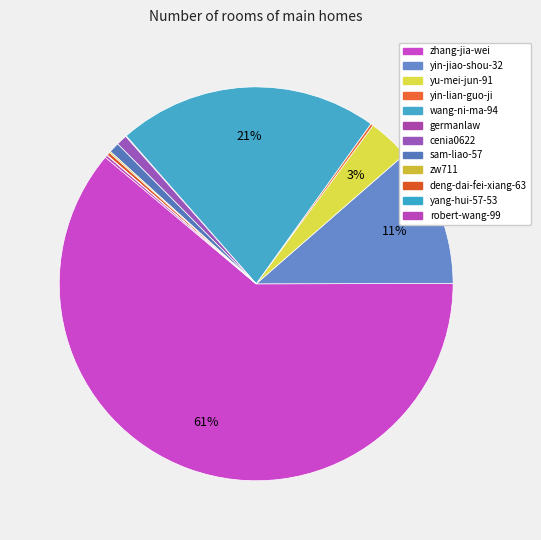

The deng-dai-fei-xiang-63 slice represents 13% of the pie. True or false?

False